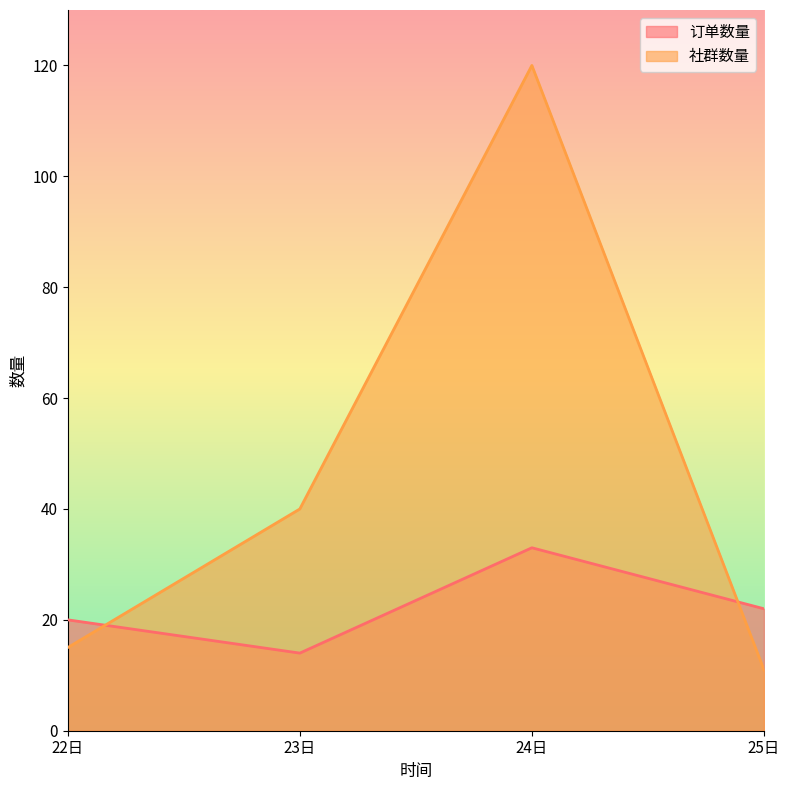

True or false: 订单数量 and 社群数量 cross at least once.

True